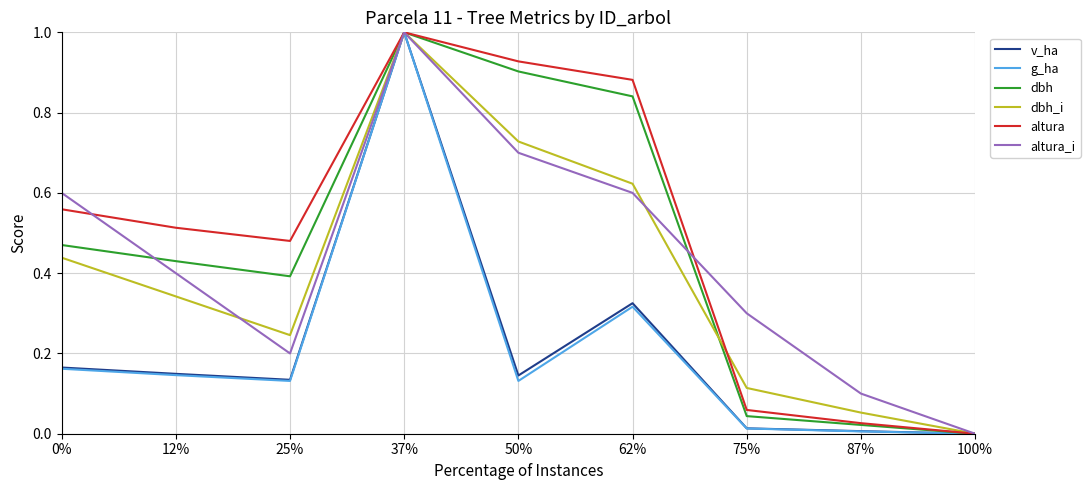

What is the maximum value shown in the chart?

1.0